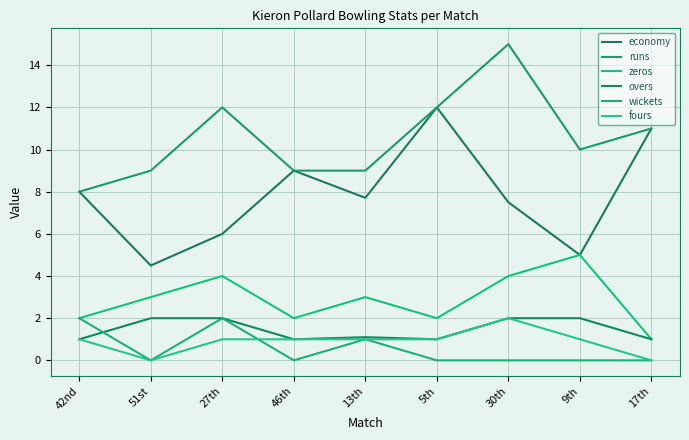

How many lines are shown in the chart?

6